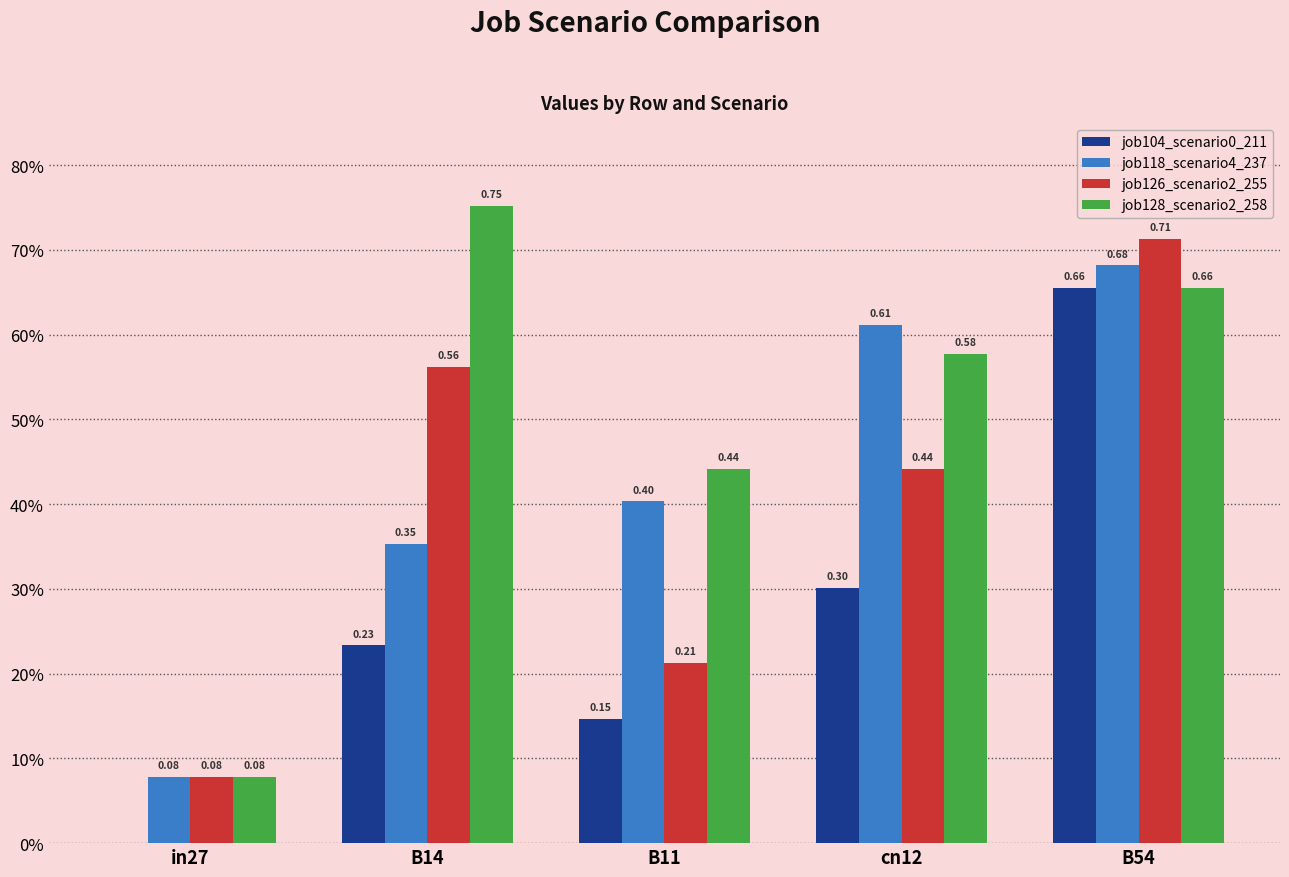

The job118_scenario4_237 series shows 0.3 at B54. True or false?

False